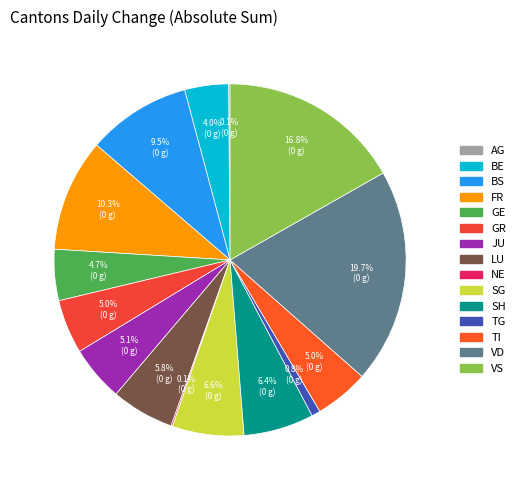

To the nearest percent, what is the average slice percentage?

7%